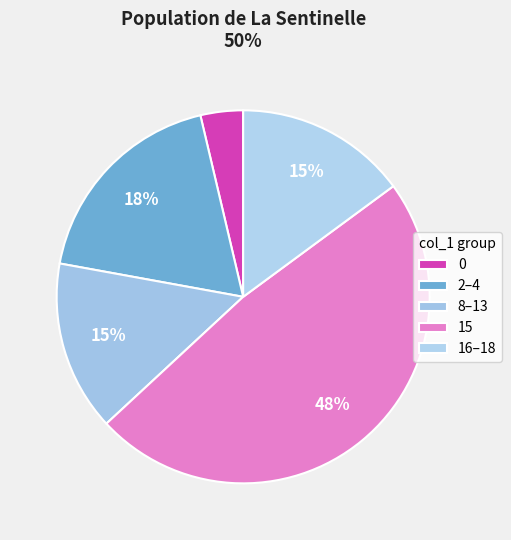

Count the number of slices in the pie.

5